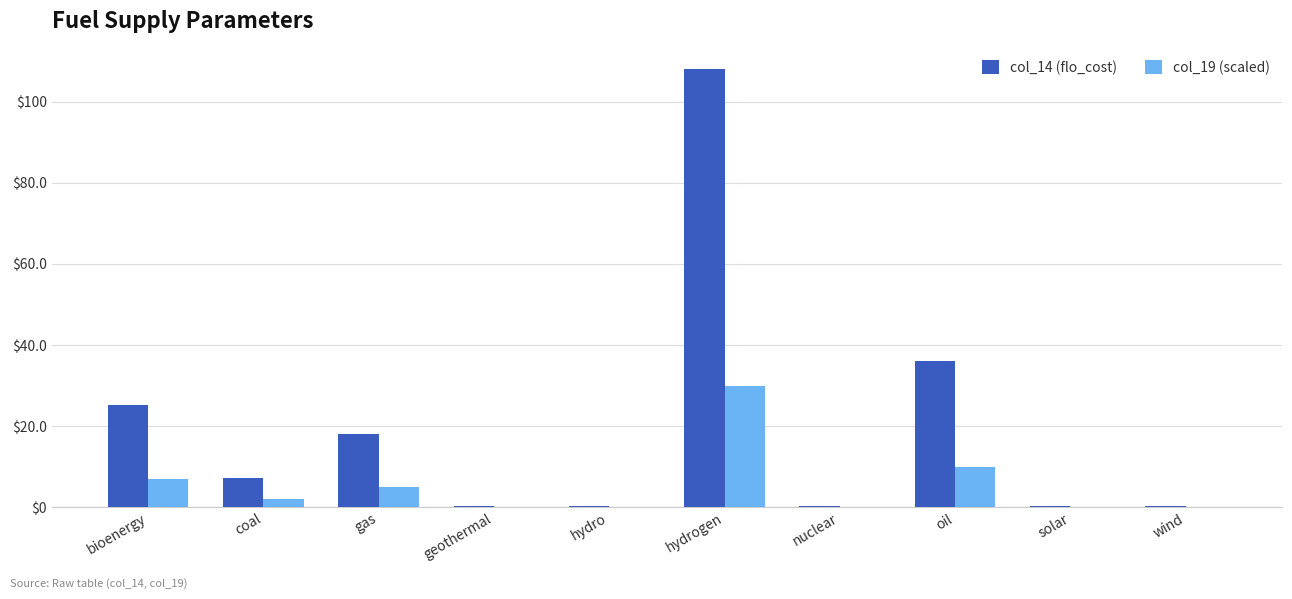

What is the sum of all col_19 (scaled) values?

54.5